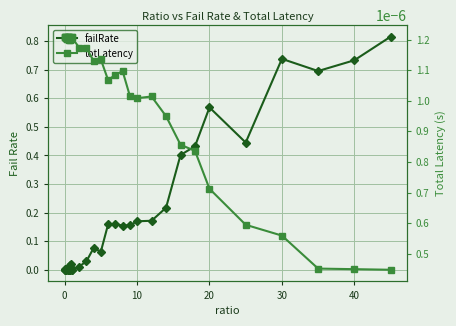

Rank the series by their maximum value, from highest to lowest.

failRate, totLatency